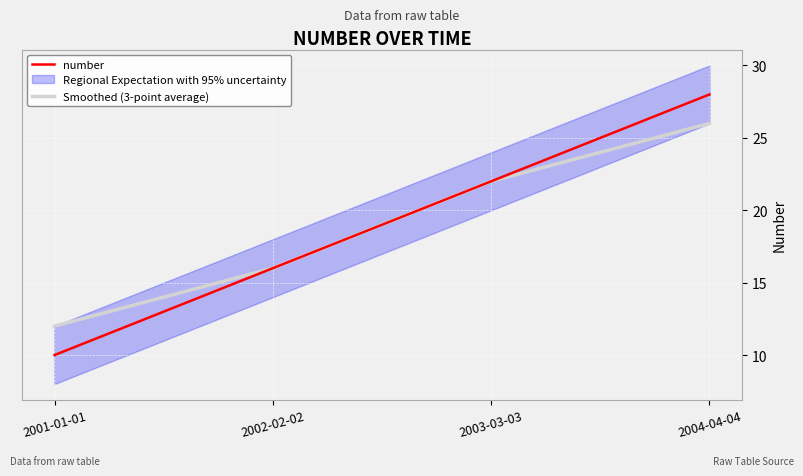

The value of number at 2004-04-04 is 28. True or false?

True